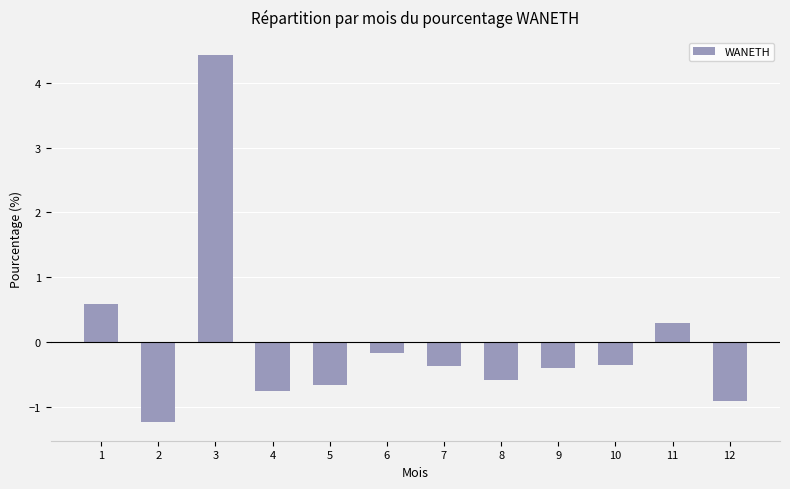

What is the sum of all values?

-0.1